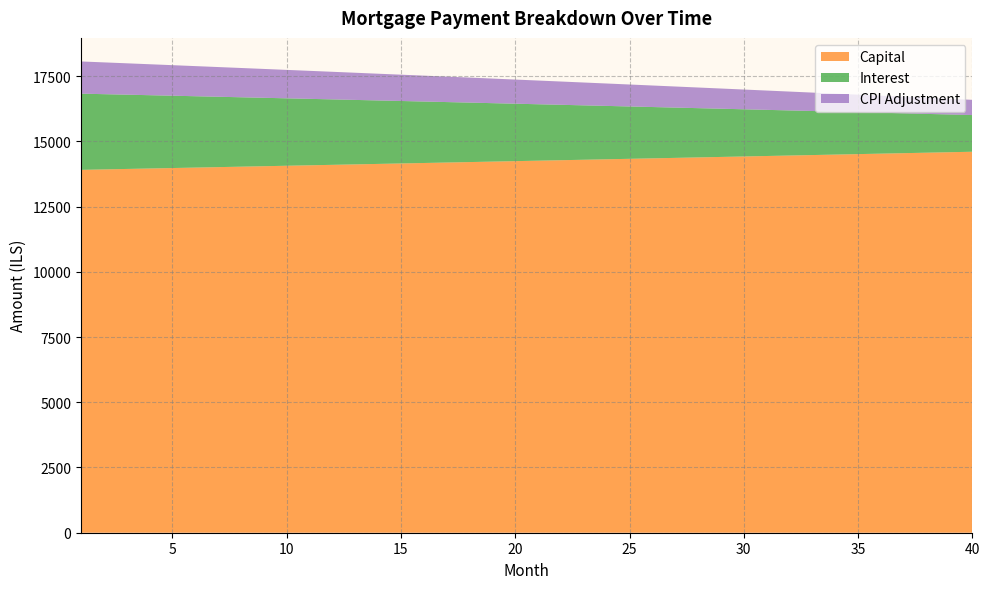

Reading left to right, list all the values displayed in this chart.

opening_balance: 1001250.0	988577.9	975872.6	963134.0	950362.0	937556.6	924717.6	911845.2	898939.0	885999.2	873025.7	860018.3	846977.0	833901.8	820792.6	807649.3	794471.9	781260.2	768014.3	754734.1	741419.4	728070.3	714686.7	701268.4	687815.5	674327.9	660805.5	647248.2	633656.0	620028.8	606366.5	592669.1	578936.5	565168.7	551365.5	537527.0	523653.0	509743.4	495798.3	481817.5
capital: 13906.2	13923.6	13941.0	13958.5	13975.9	13993.4	14010.9	14028.4	14045.9	14063.5	14081.1	14098.7	14116.3	14133.9	14151.6	14169.3	14187.0	14204.7	14222.5	14240.3	14258.1	14275.9	14293.7	14311.6	14329.5	14347.4	14365.3	14383.3	14401.3	14419.3	14437.3	14455.3	14473.4	14491.5	14509.6	14527.8	14545.9	14564.1	14582.3	14600.5
interest: 2920.3	2883.4	2846.3	2809.1	2771.9	2734.5	2697.1	2659.5	2621.9	2584.2	2546.3	2508.4	2470.3	2432.2	2394.0	2355.6	2317.2	2278.7	2240.0	2201.3	2162.5	2123.5	2084.5	2045.4	2006.1	1966.8	1927.3	1887.8	1848.2	1808.4	1768.6	1728.6	1688.6	1648.4	1608.1	1567.8	1527.3	1486.8	1446.1	1405.3
month_payment: 16826.6	16807.0	16787.3	16767.6	16747.8	16727.9	16708.0	16687.9	16667.8	16647.6	16627.4	16607.0	16586.6	16566.1	16545.6	16524.9	16504.2	16483.4	16462.5	16441.6	16420.5	16399.4	16378.2	16357.0	16335.6	16314.2	16292.7	16271.1	16249.4	16227.7	16205.9	16184.0	16162.0	16139.9	16117.8	16095.5	16073.2	16050.9	16028.4	16005.8
cpi: 1234.2	1218.3	1202.4	1186.5	1170.5	1154.5	1138.4	1122.3	1106.1	1089.9	1073.7	1057.4	1041.1	1024.7	1008.3	991.9	975.4	958.8	942.2	925.6	909.0	892.2	875.5	858.7	841.9	825.0	808.1	791.1	774.1	757.0	739.9	722.8	705.6	688.3	671.1	653.7	636.4	619.0	601.5	584.0